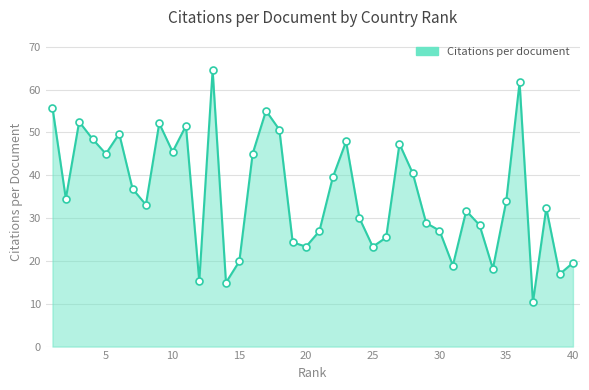

What is the smallest value displayed?

10.3